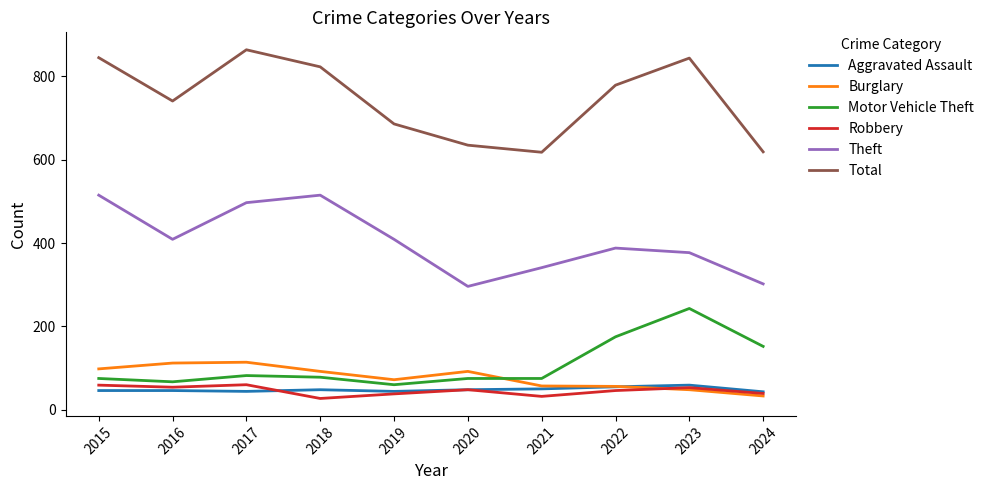

What is the total value across all series at 2020?

1194